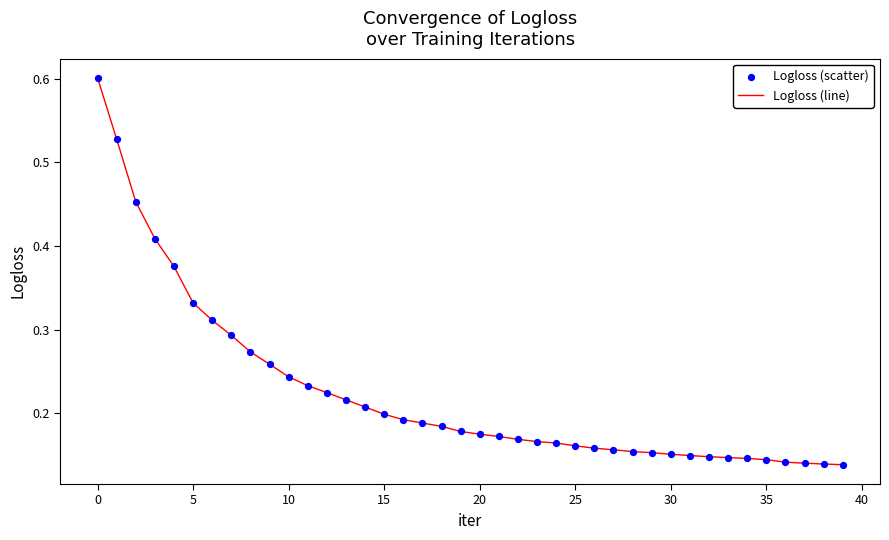

What is the maximum value shown in the chart?

0.6